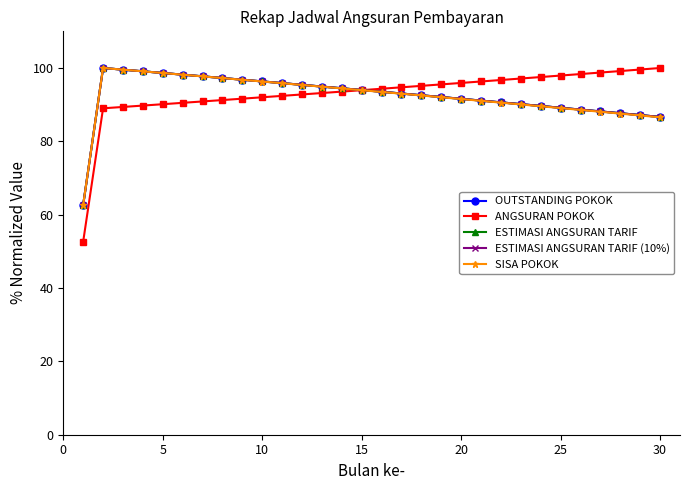

Which series has the widest spread of values?

ANGSURAN POKOK